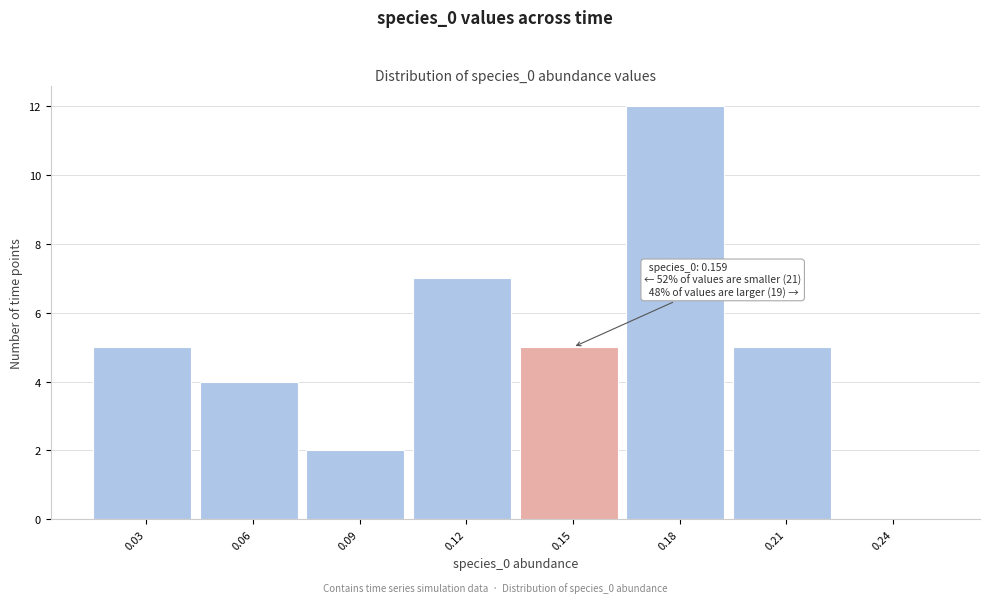

Reading left to right, transcribe all the data shown in this chart.

0.03=5	0.06=4	0.09=2	0.12=7	0.15=5	0.18=12	0.21=5	0.24=0